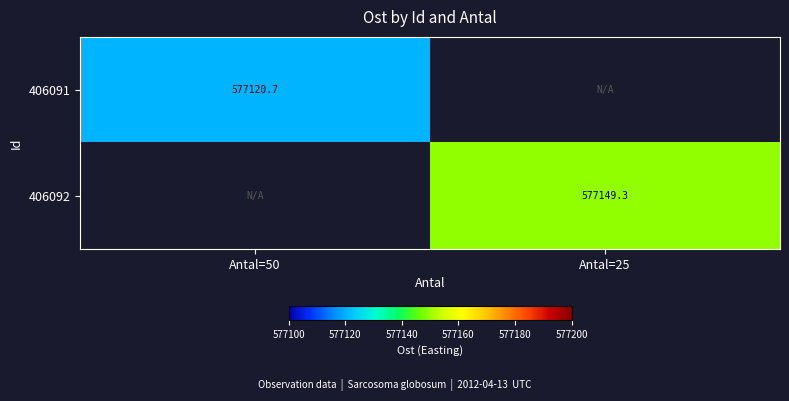

Which series has the widest spread of values?

406091